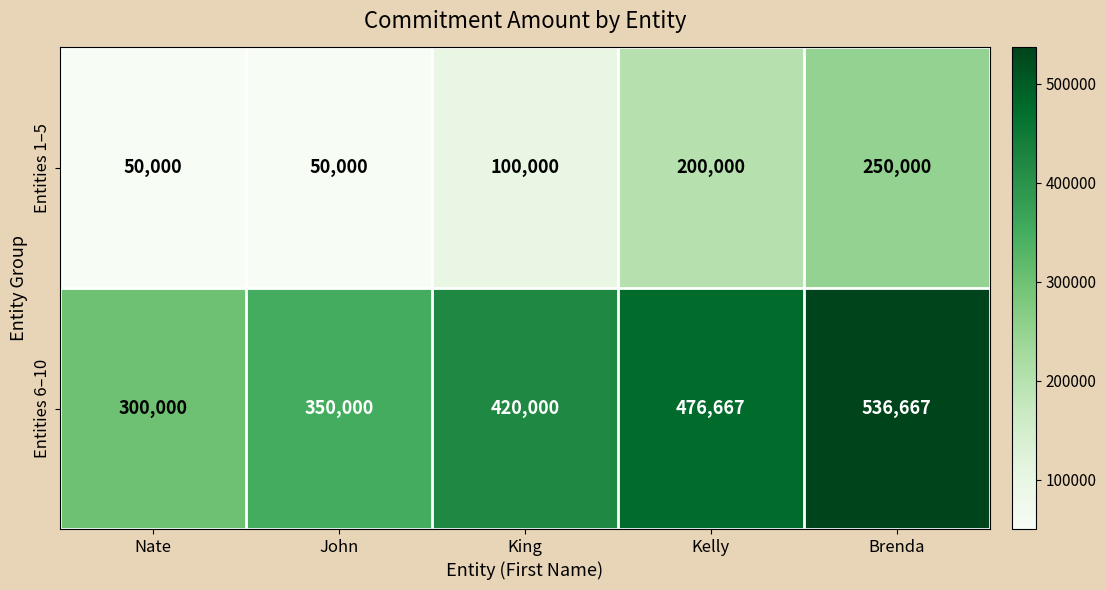

What is the difference between the highest and lowest values at King?

320000